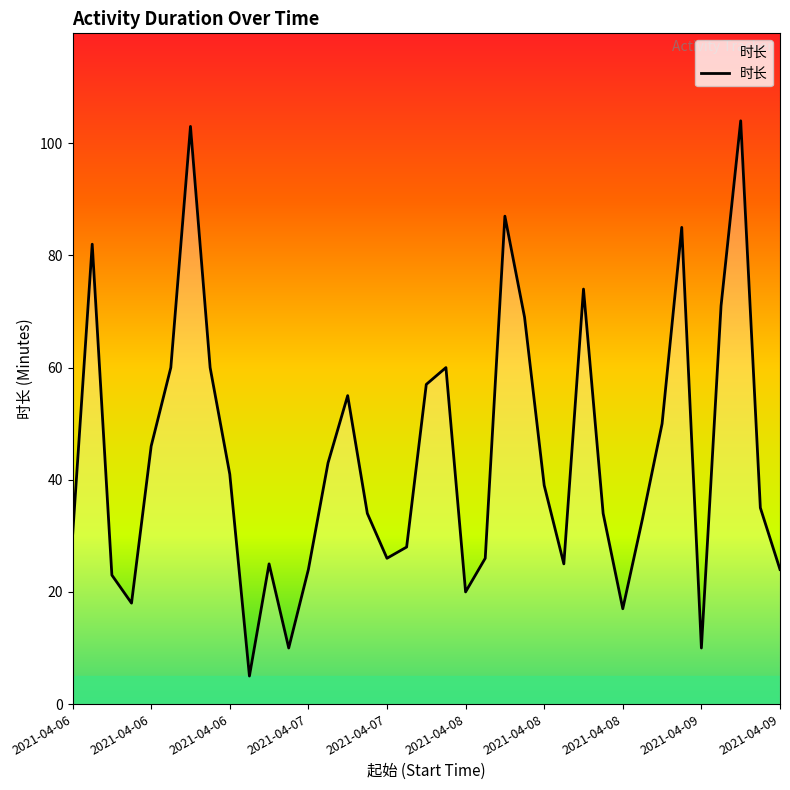

What is the minimum value shown in the chart?

5